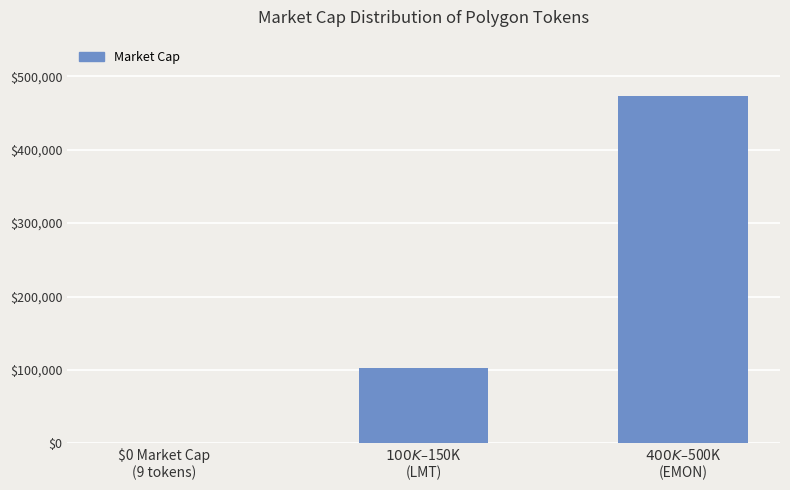

What is the greatest value displayed?

473912